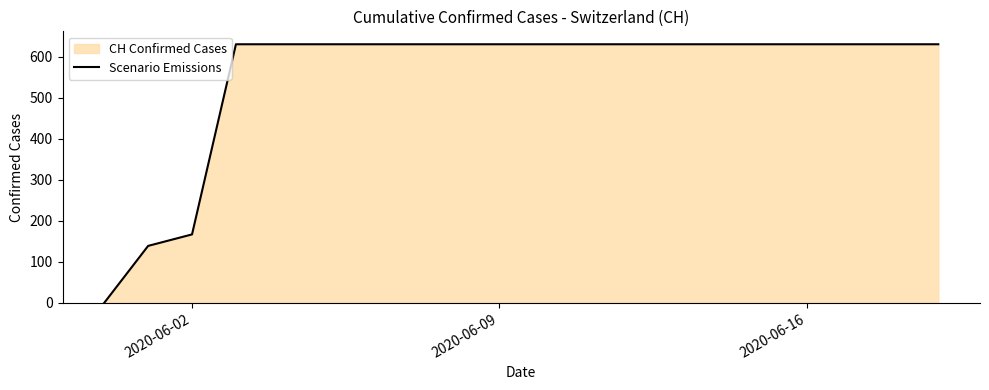

What is the greatest value displayed?

631